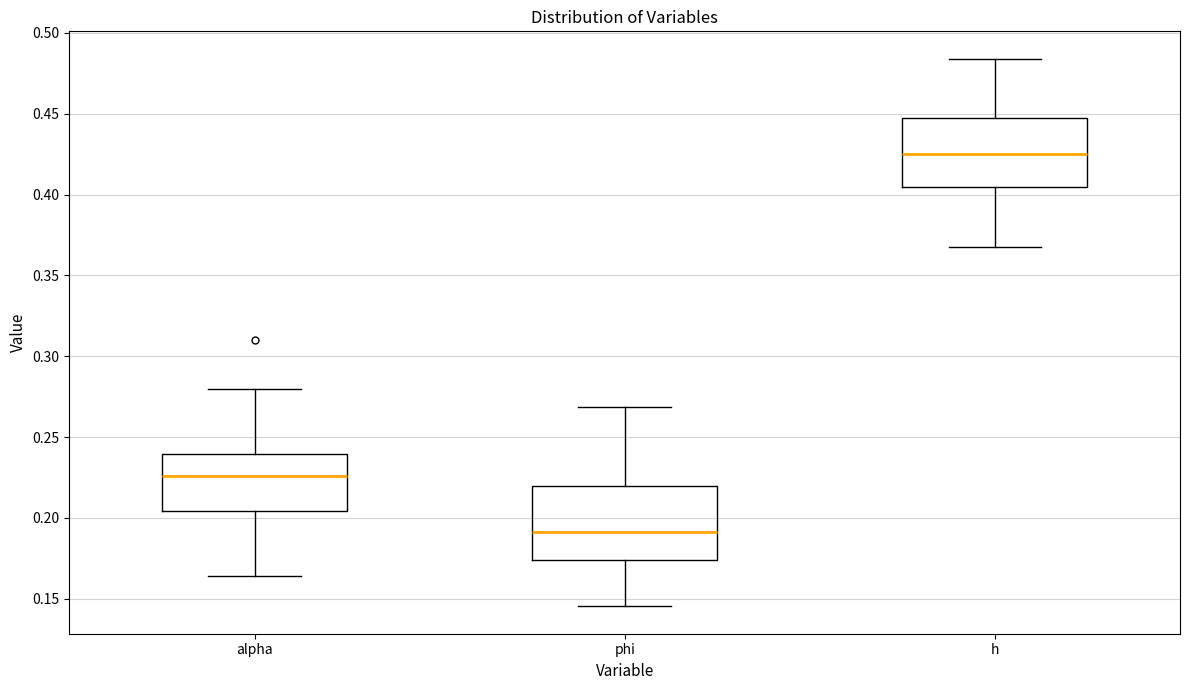

Reading left to right, transcribe this box plot: for each box, give where its median line is, the range the box spans, and where its two whiskers end, as read against the y-axis. The values are not printed on the chart, so give them approximately, as read against the axis.

alpha: median 0.225, box 0.205 to 0.240, whiskers 0.165 to 0.280
phi: median 0.190, box 0.175 to 0.220, whiskers 0.145 to 0.270
h: median 0.425, box 0.405 to 0.445, whiskers 0.370 to 0.485